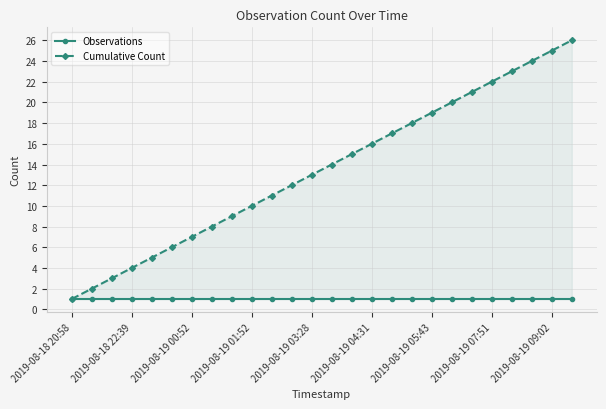

Which has a higher value, 24 or 10?

24